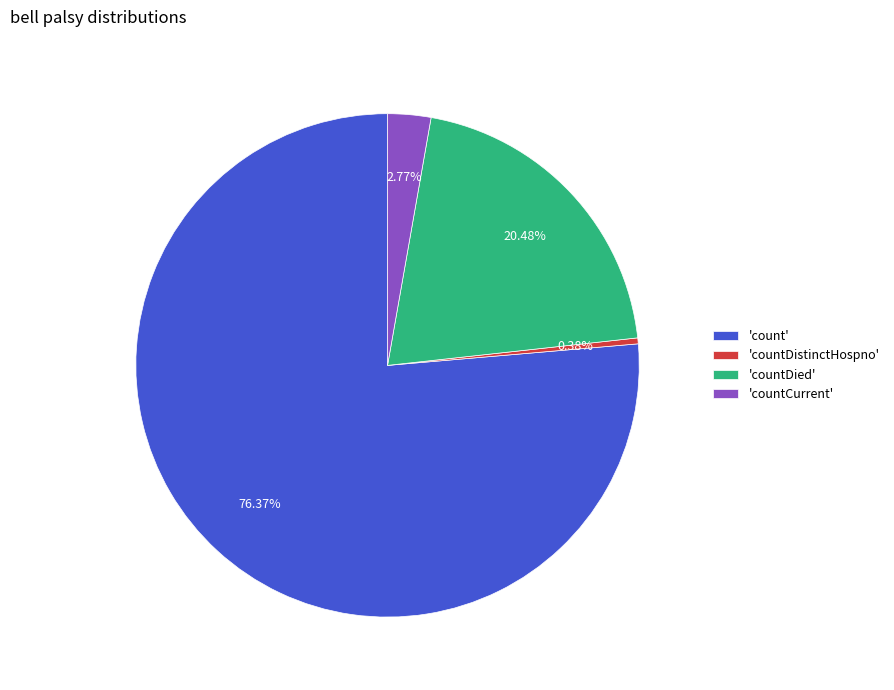

Which category has the biggest portion of the pie?

'count'